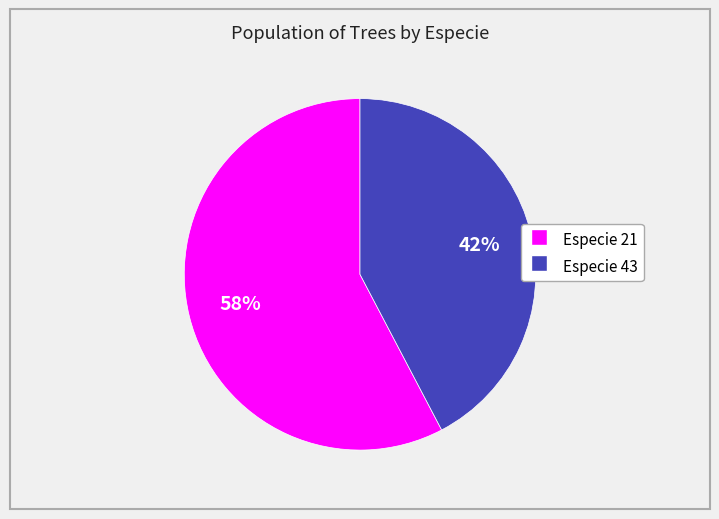

To the nearest percent, what is the average slice percentage?

50%